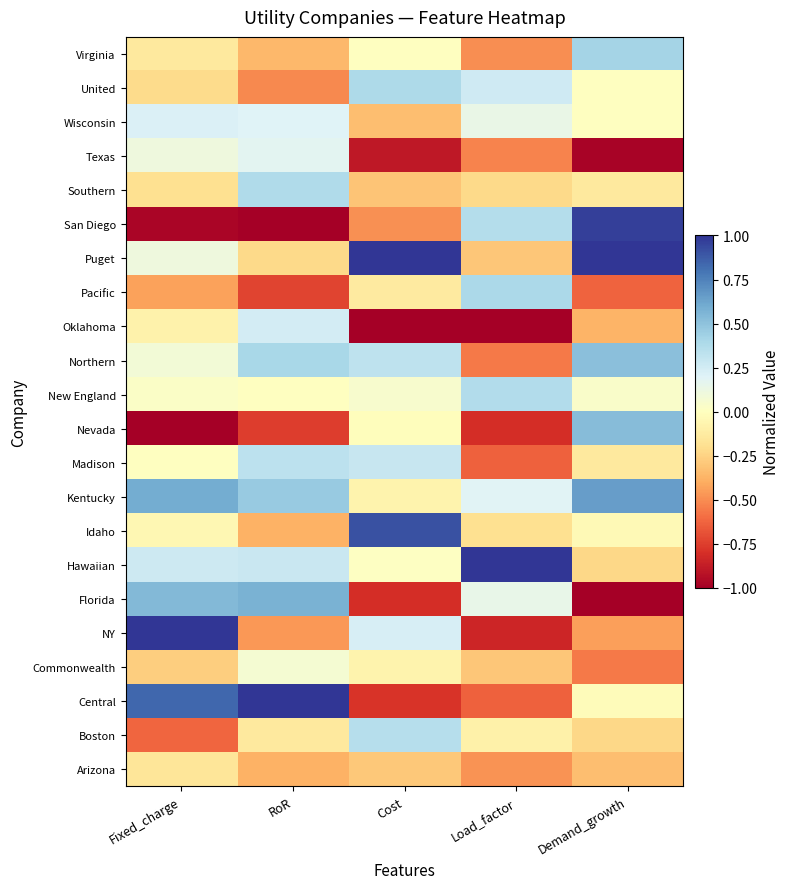

How many data points does each series have?

5